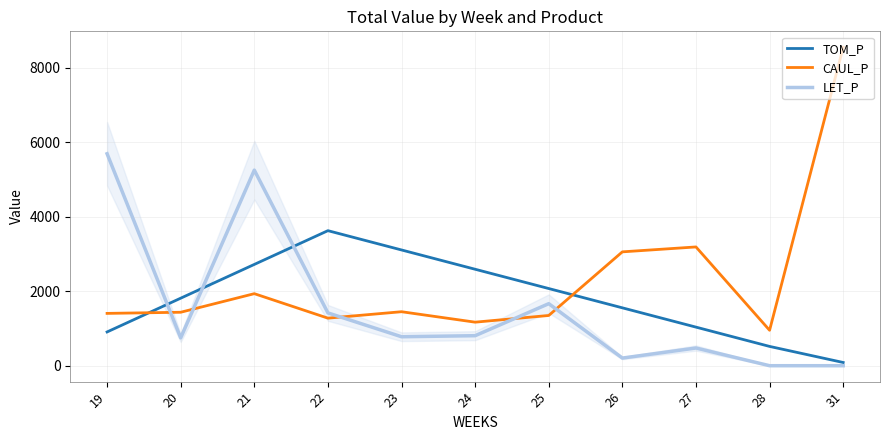

What is the total value across all series at 25?

5090.0